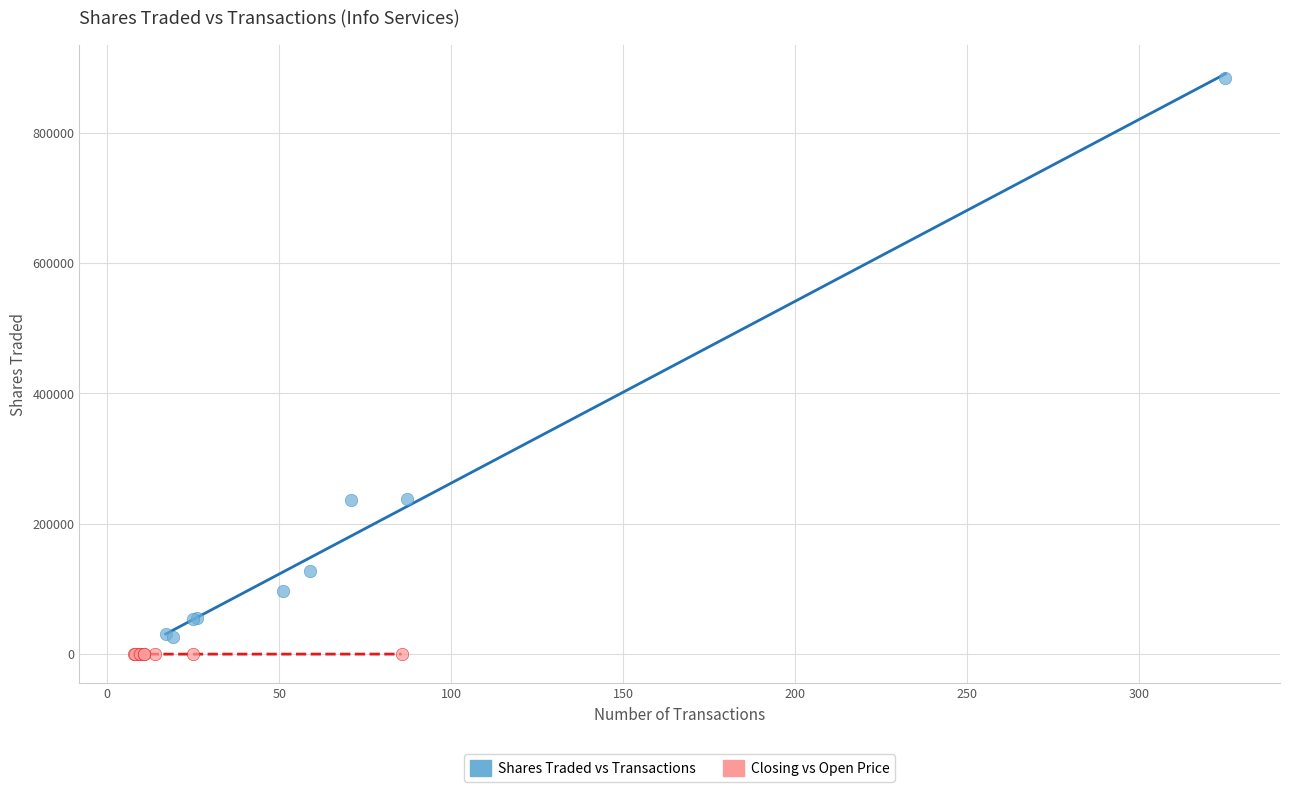

Which series contains the highest Y value?

Shares Traded vs Transactions